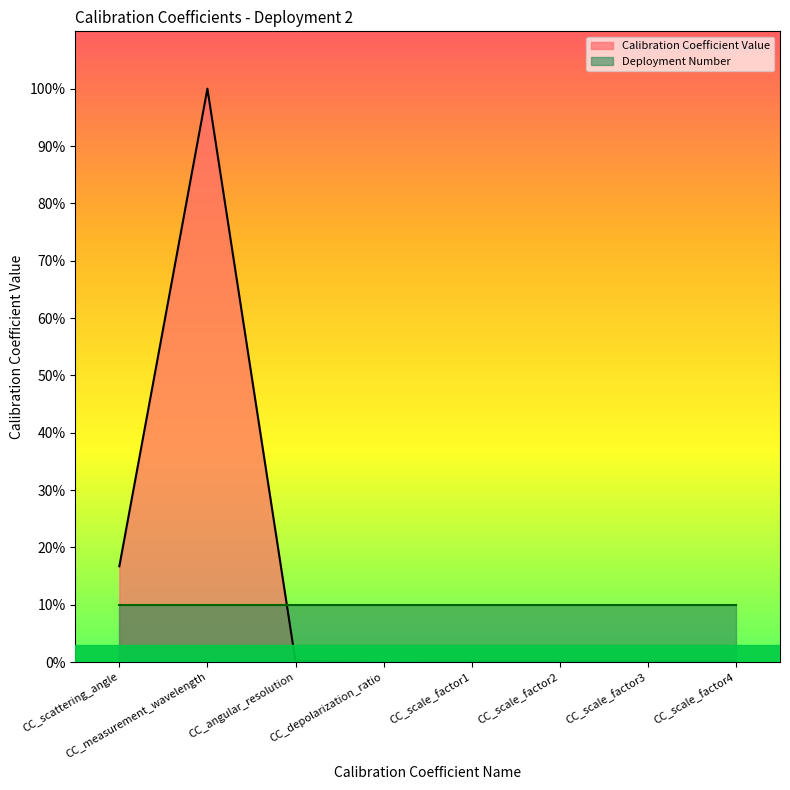

Does the chart have visible grid lines?

No